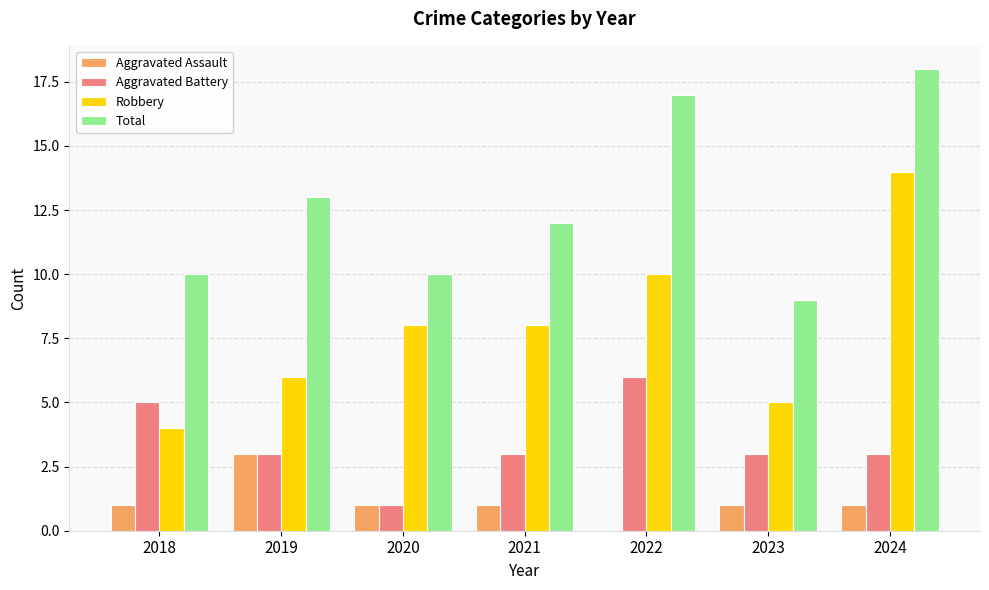

What is the sum of all Total values?

89